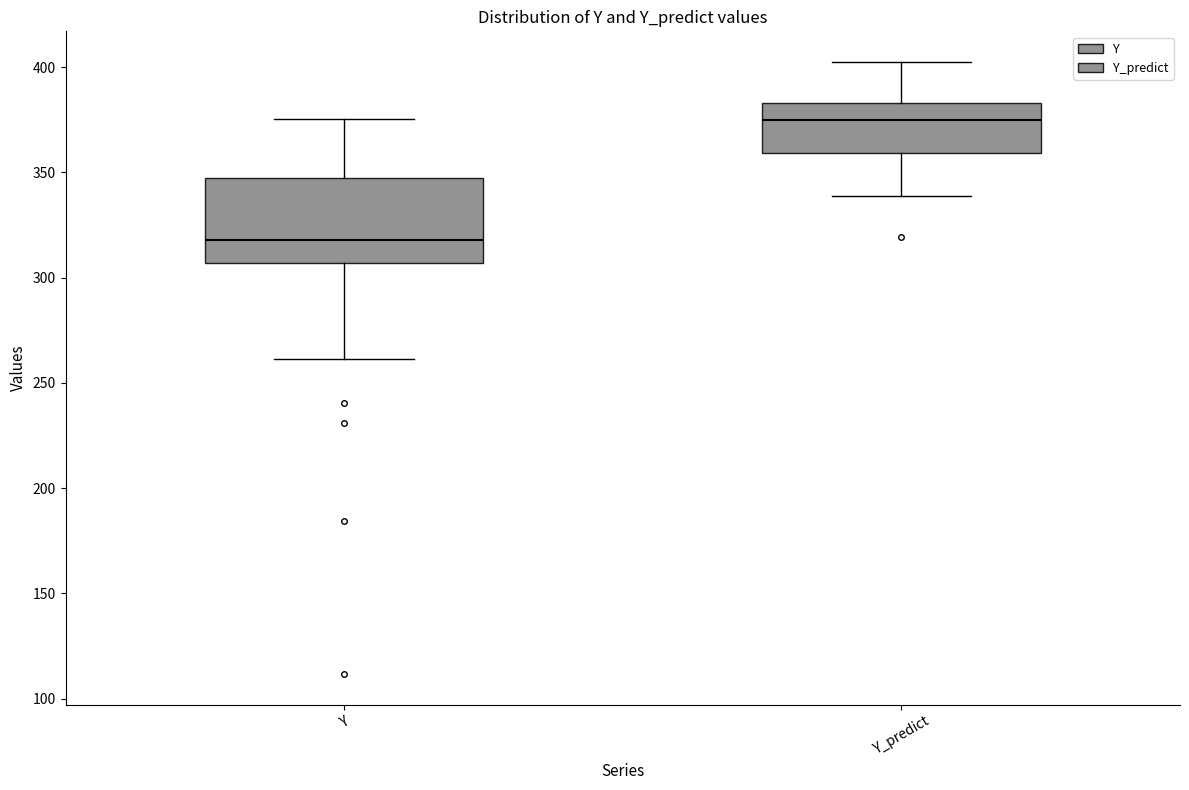

Comparing the boxes themselves (not the whiskers), which one is the tallest?

Y